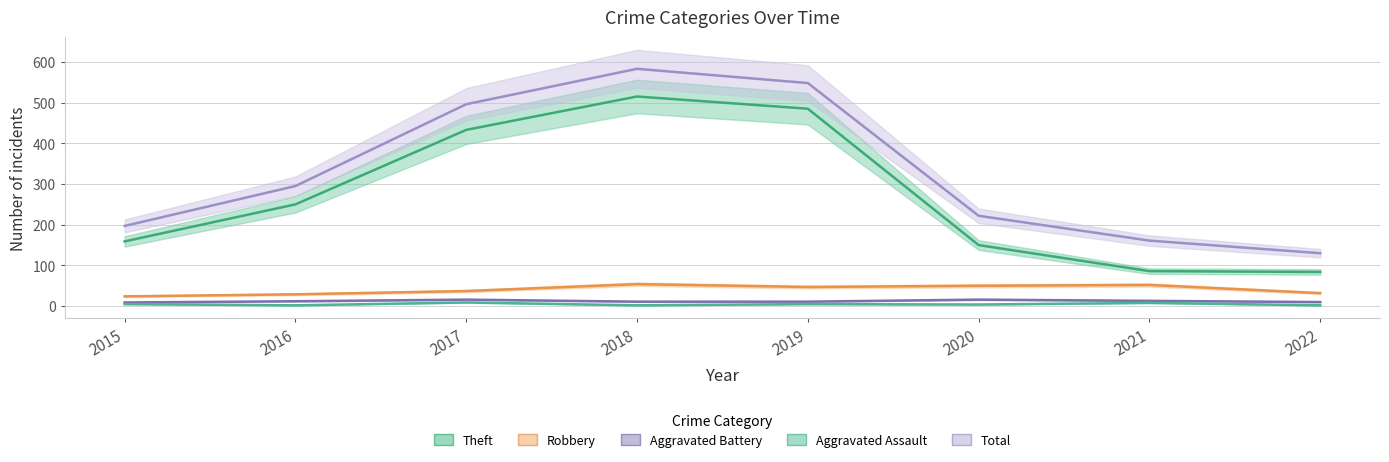

True or false: Theft and Aggravated Assault cross at least once.

False